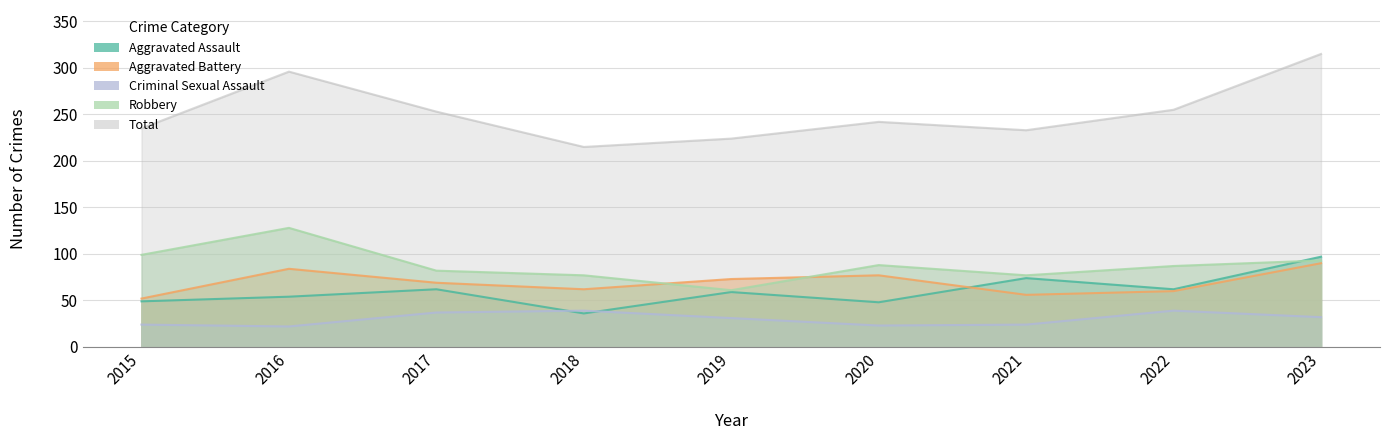

At which category is the sum across all series the highest?

2023